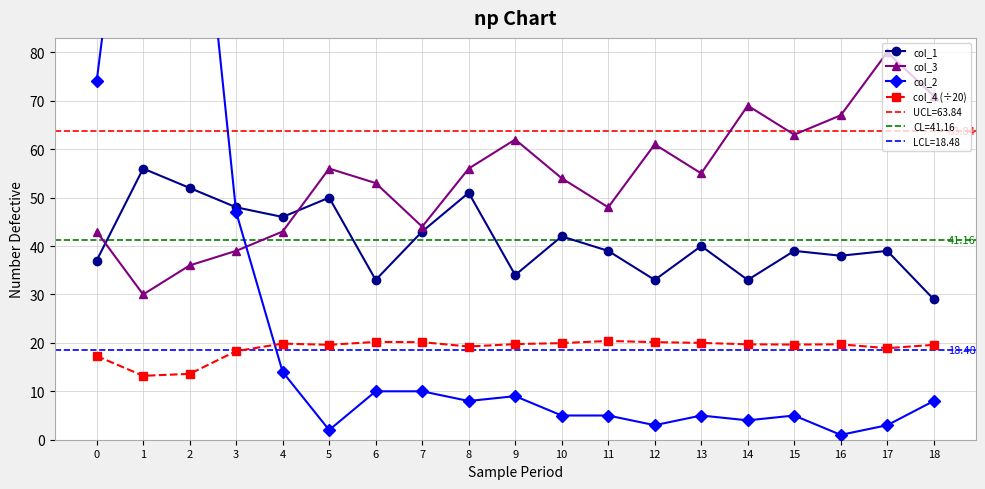

At which category is the sum across all series the highest?

1